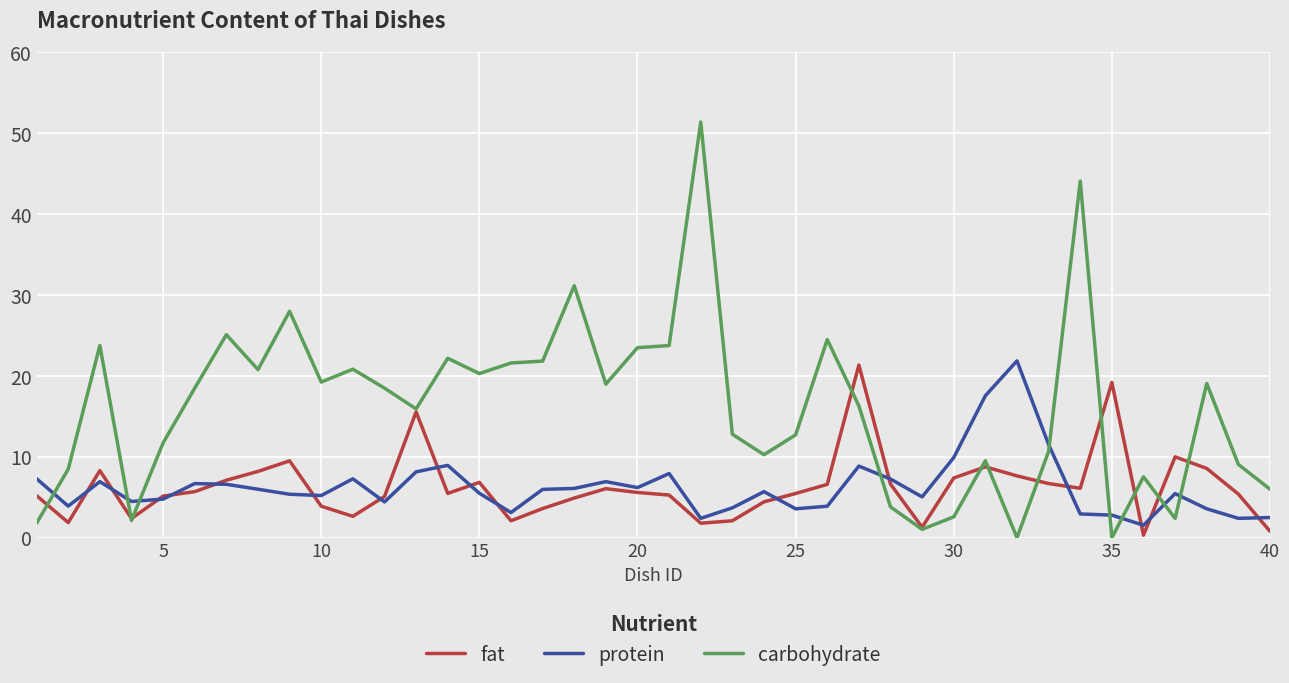

Which series has the largest total across all categories?

carbohydrate